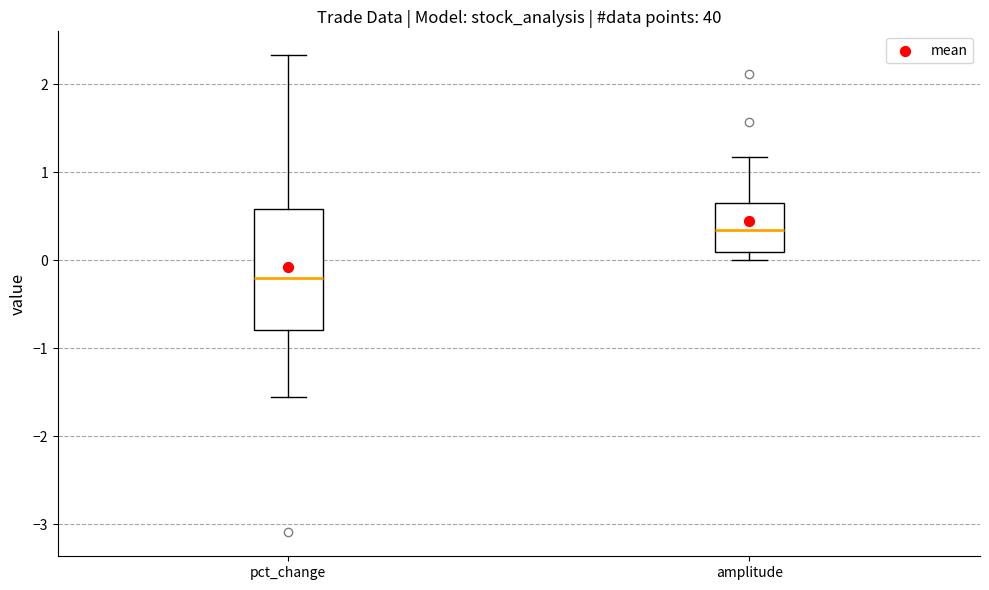

Reading left to right, read every box against the y-axis: the position of its median line, the range the box covers, and the ends of its whiskers. The values are not printed on the chart, so give them approximately, as read against the axis.

pct_change: median -0.2, box -0.8 to 0.6, whiskers -1.5 to 2.3
amplitude: median 0.4, box 0.1 to 0.7, whiskers 0.0 to 1.2